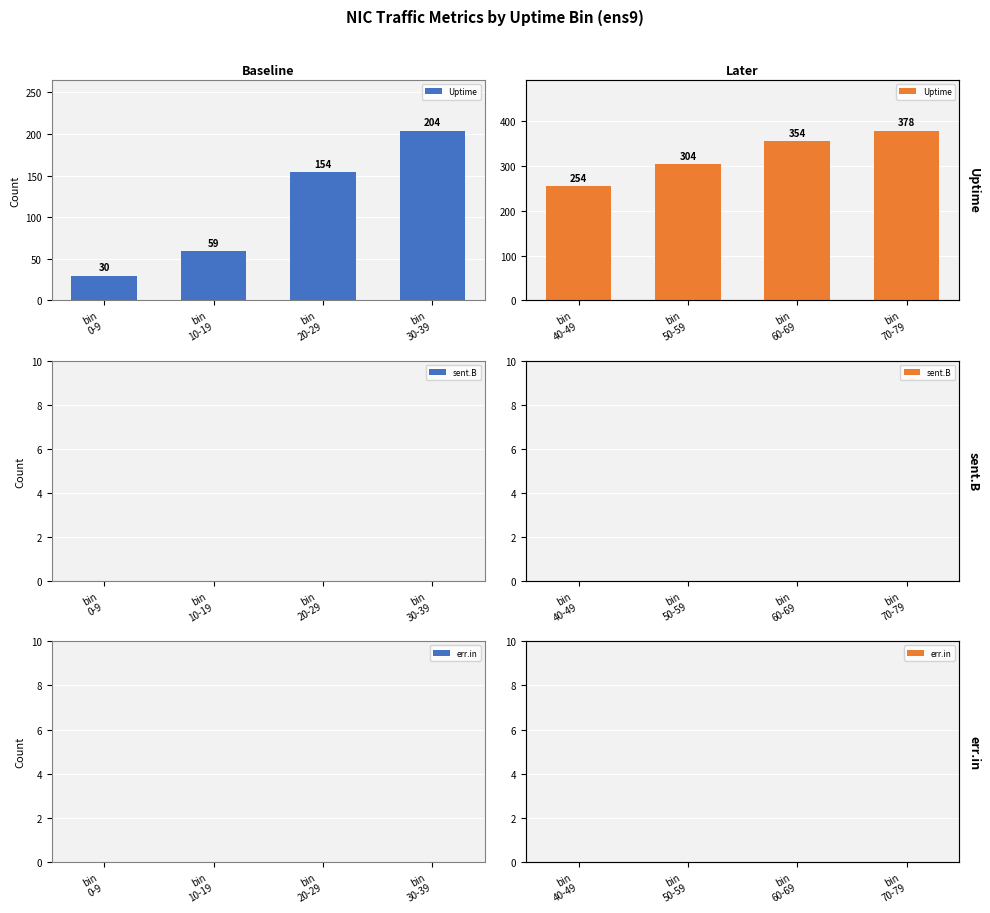

At how many categories does at least one series exceed 7?

4